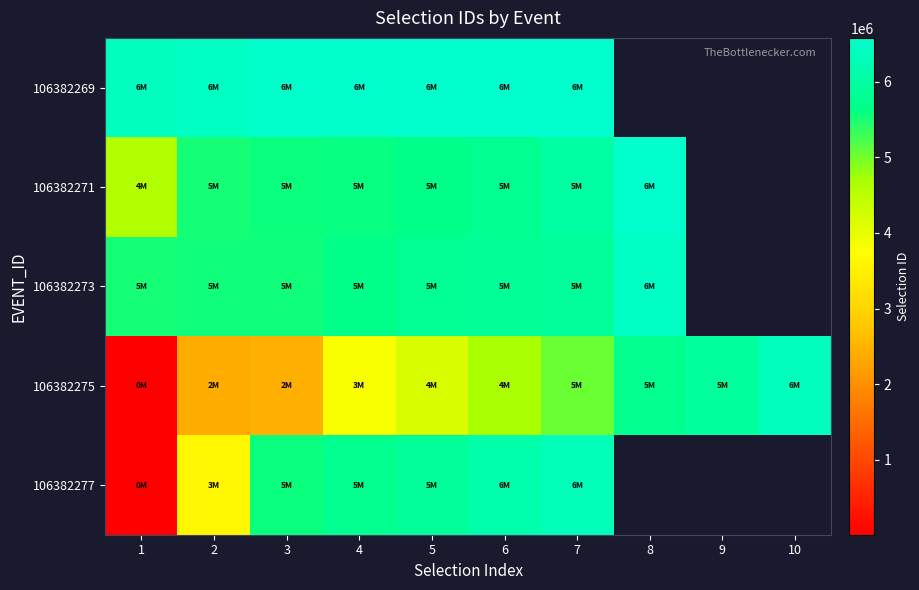

How many values in the 106382273 series exceed 5847461?

2